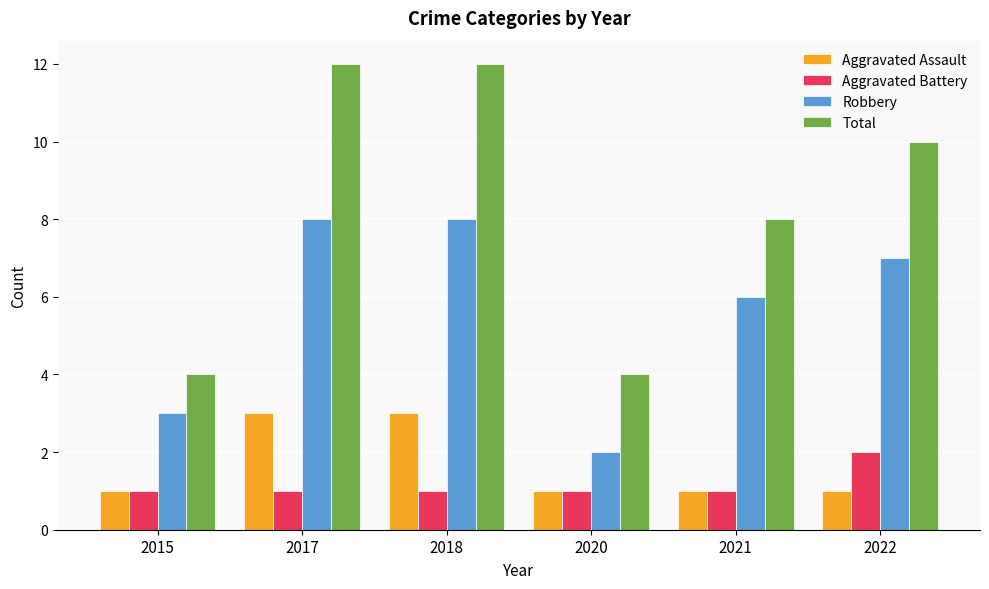

What are all the series names shown in the legend?

Aggravated Assault, Aggravated Battery, Robbery, Total